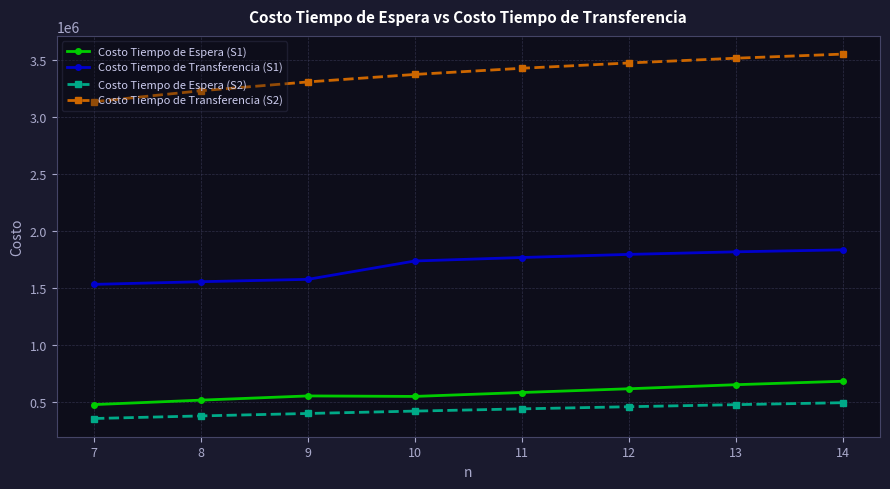

Which series changed the most between 8 and 10?

Costo Tiempo de Transferencia (S1)